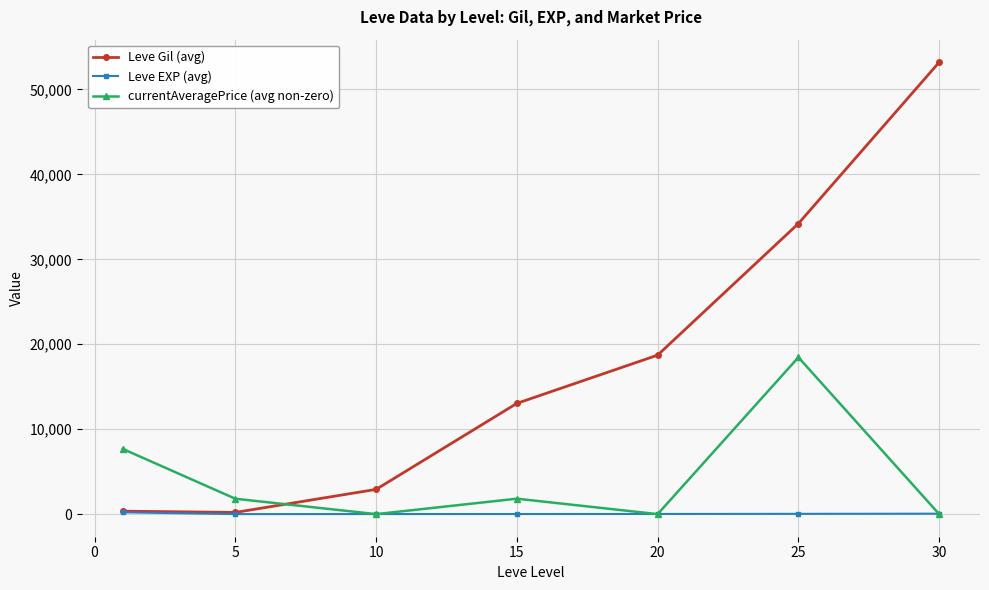

What is the sum of all Leve EXP (avg) values?

342.1